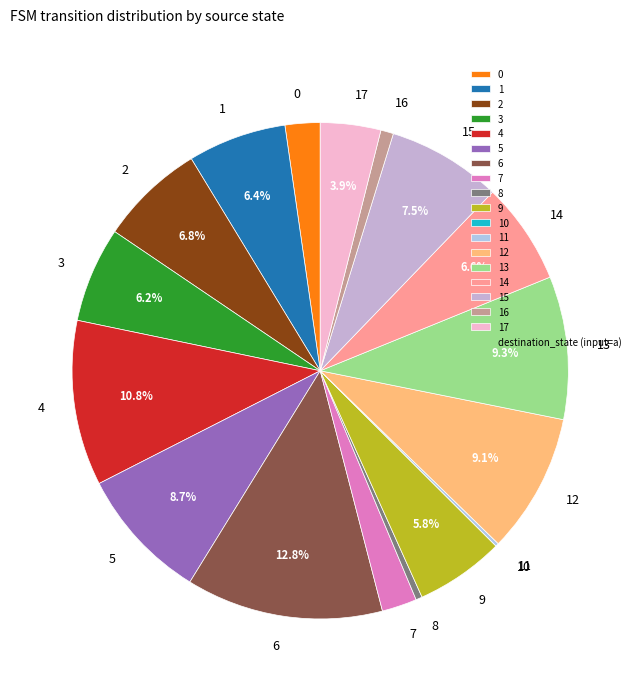

Which slice is the largest?

6